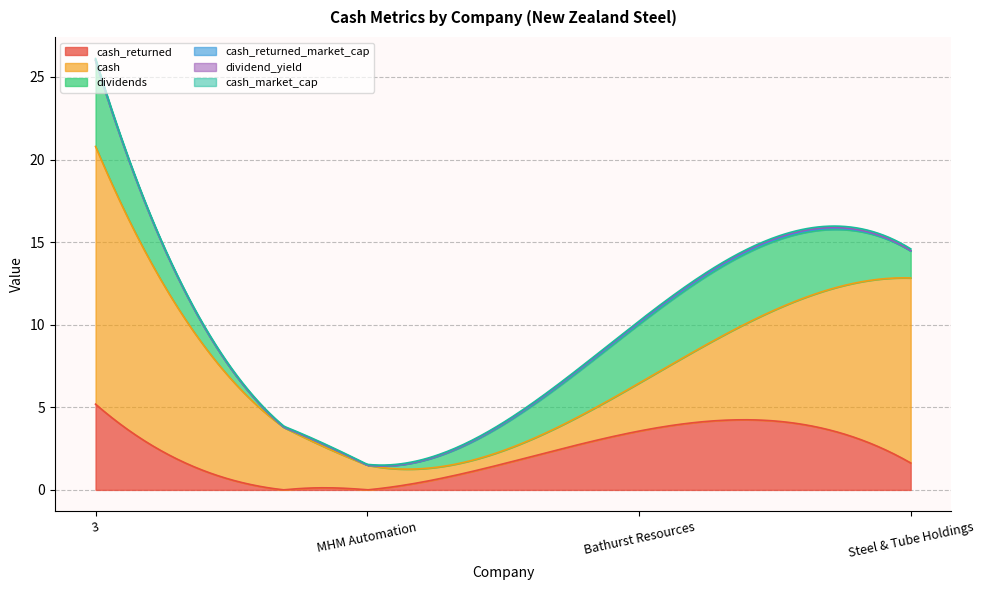

At how many categories does at least one series exceed 11?

2